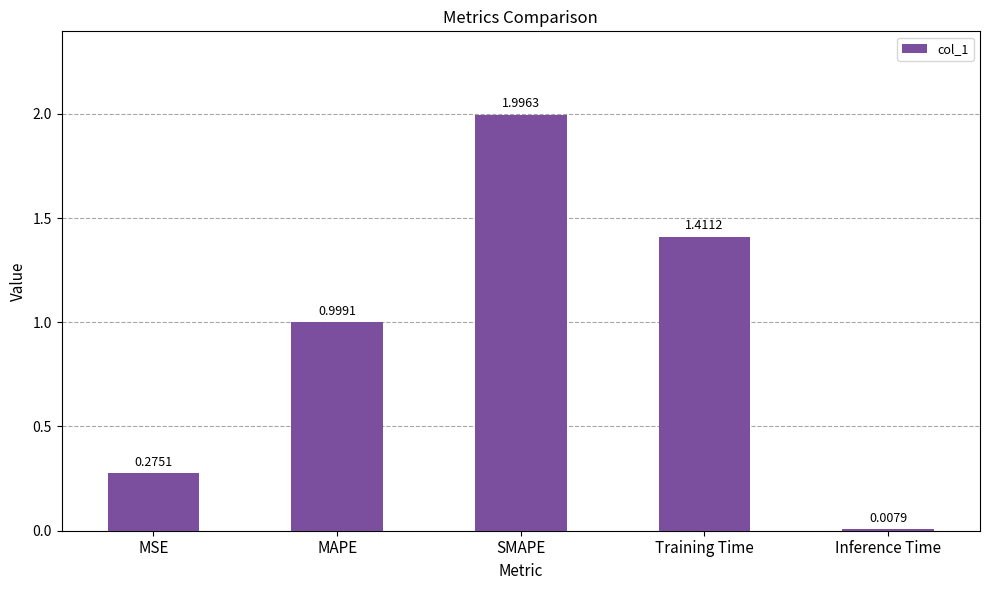

What is the maximum value shown in the chart?

2.0